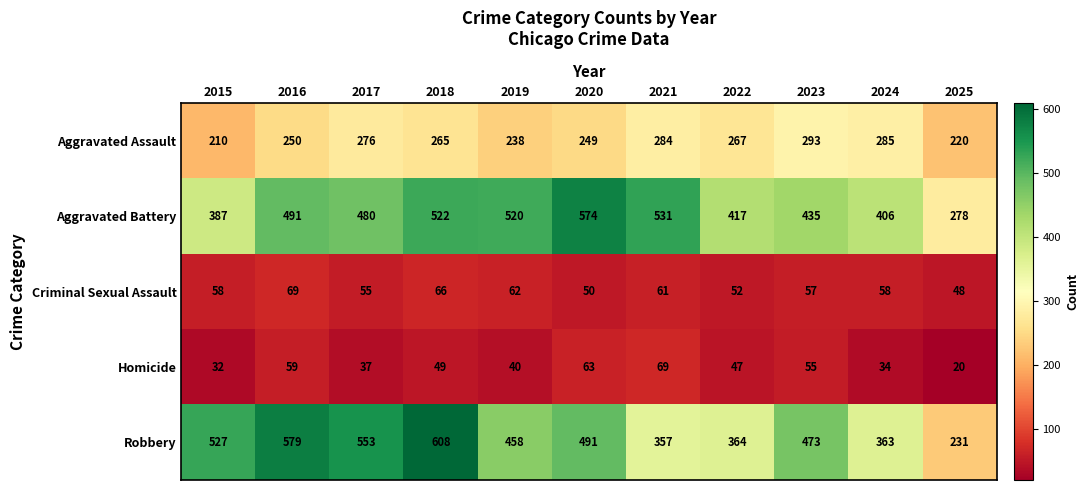

At how many categories does at least one series exceed 231?

11